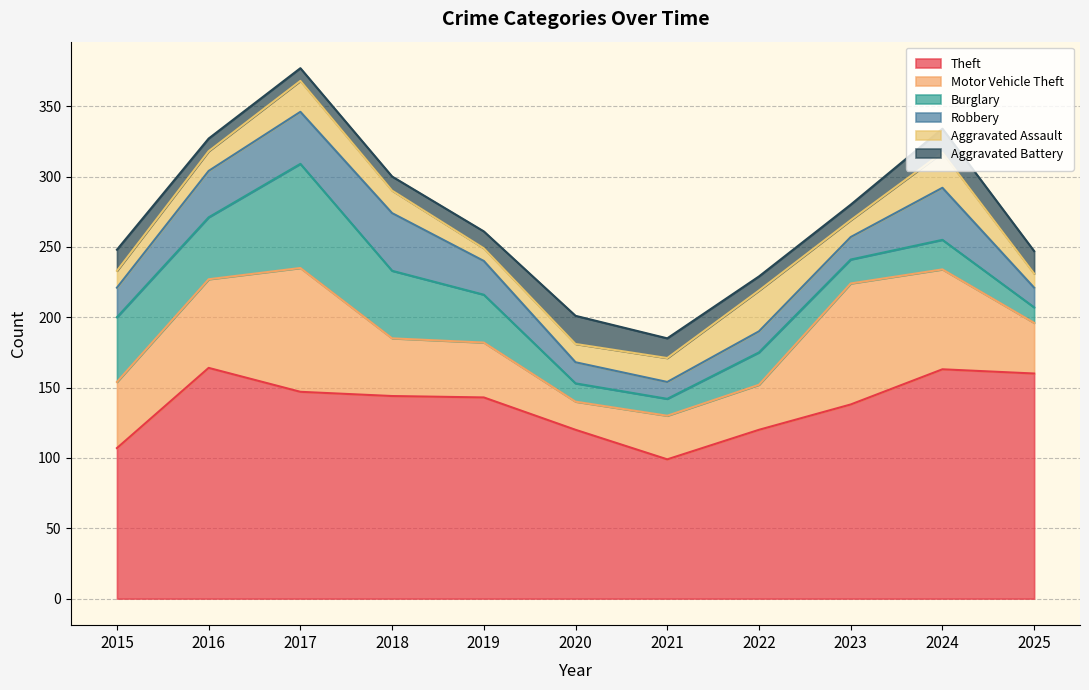

How many data points in Robbery are less than 21?

5